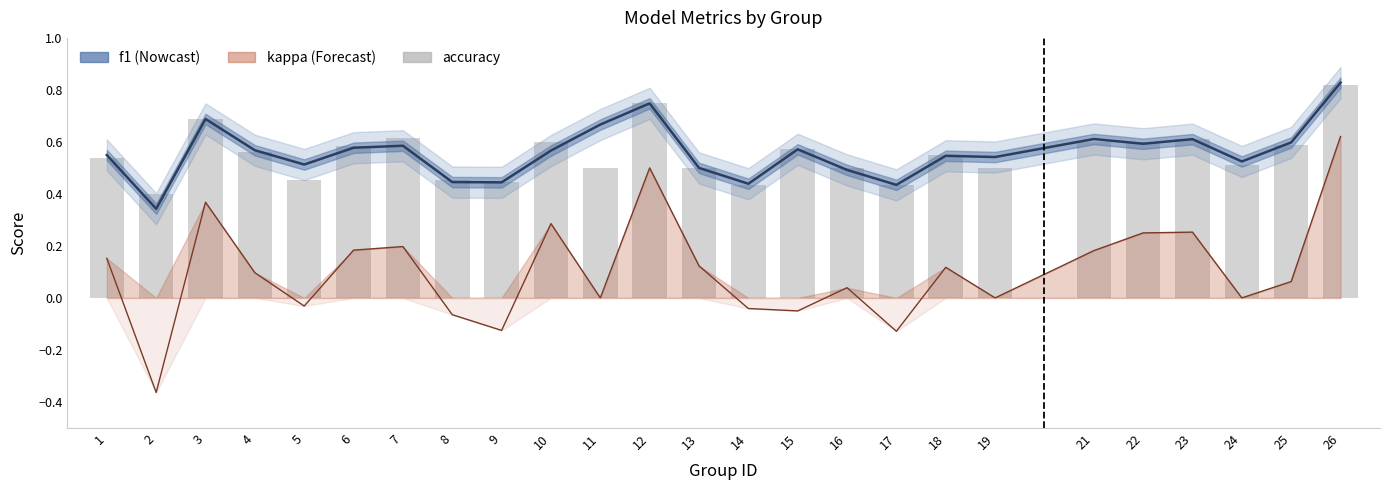

Rank the categories by value from lowest to highest.

2, 14, 17, 9, 5, 8, 11, 13, 16, 19, 24, 1, 18, 4, 15, 6, 25, 10, 21, 22, 23, 7, 3, 12, 26